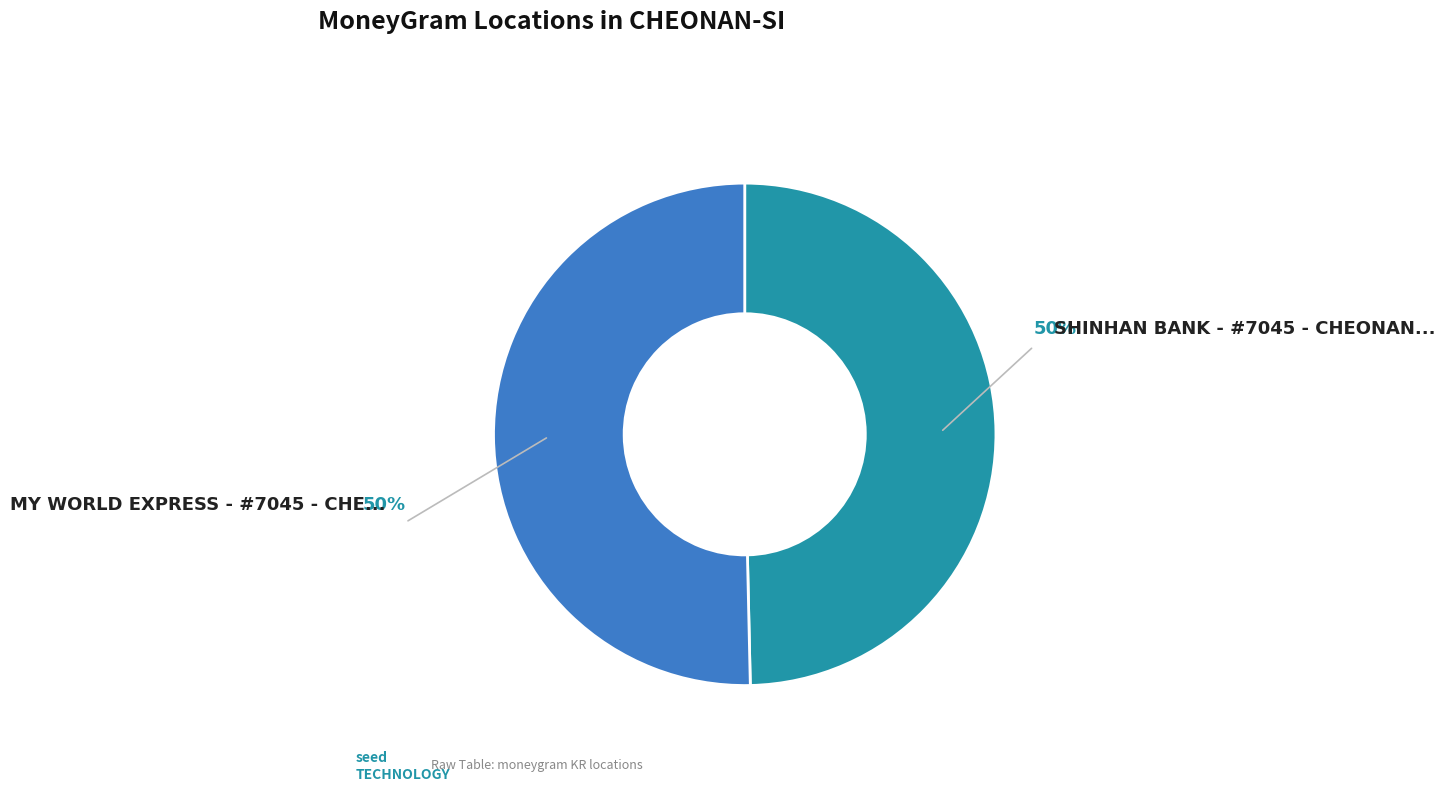

To the nearest percent, what is the average slice percentage?

50%